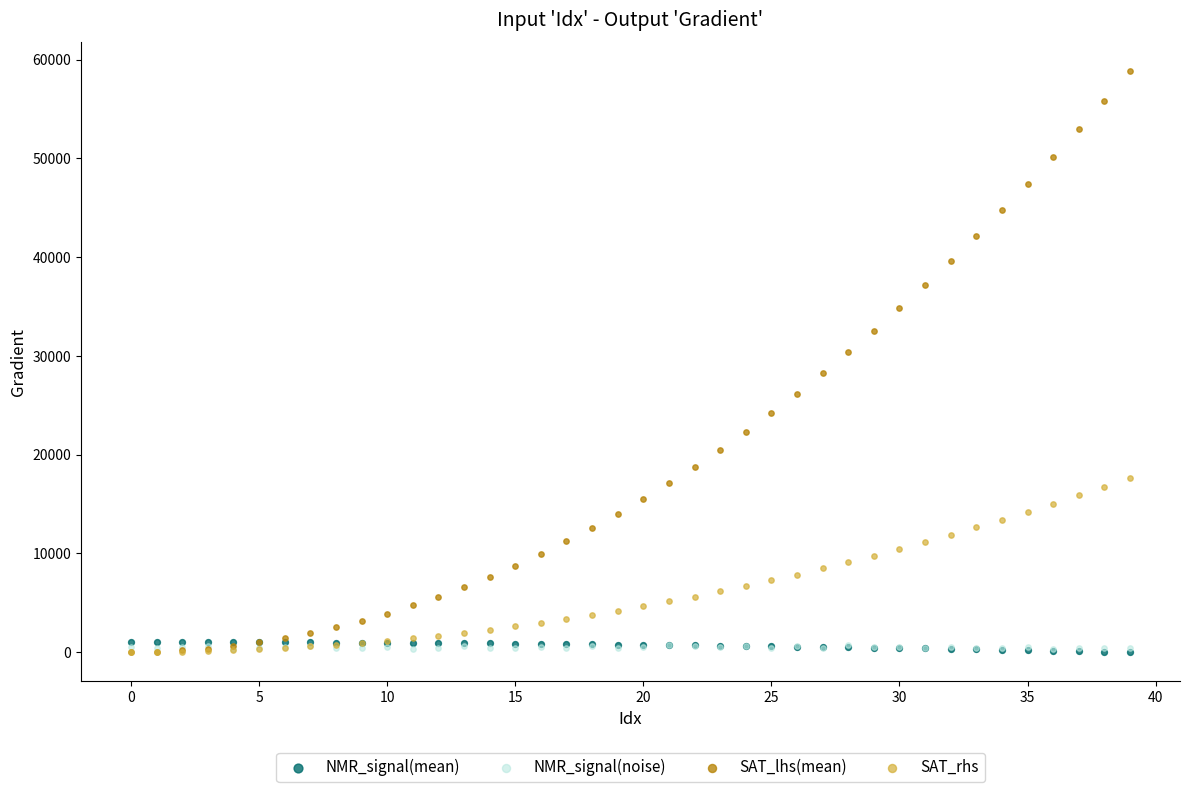

What are all the series names shown in the legend?

NMR_signal(mean), NMR_signal(noise), SAT_lhs(mean), SAT_rhs